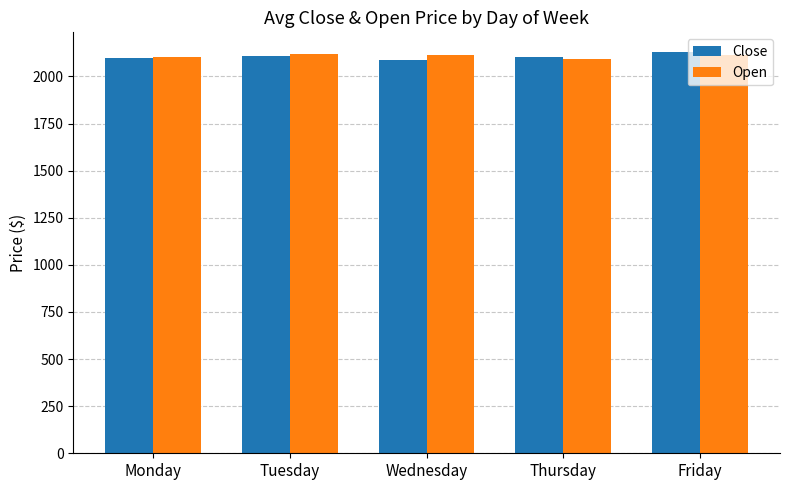

What is the total value across all series at Tuesday?

4227.6